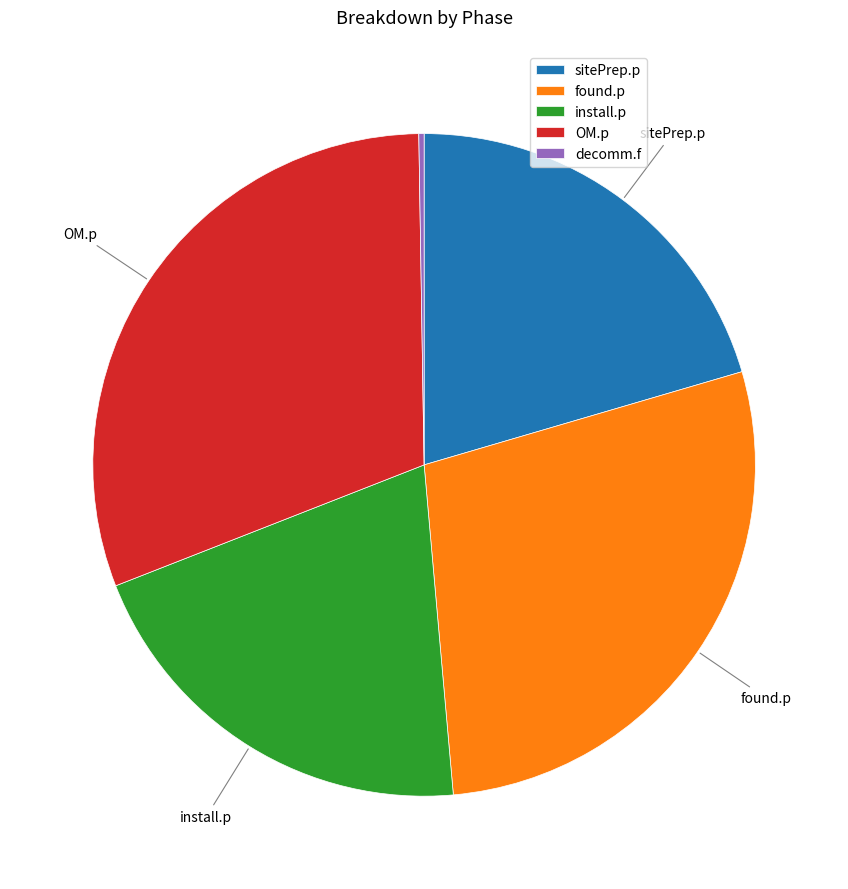

Do found.p and sitePrep.p together represent more than half of the pie?

No